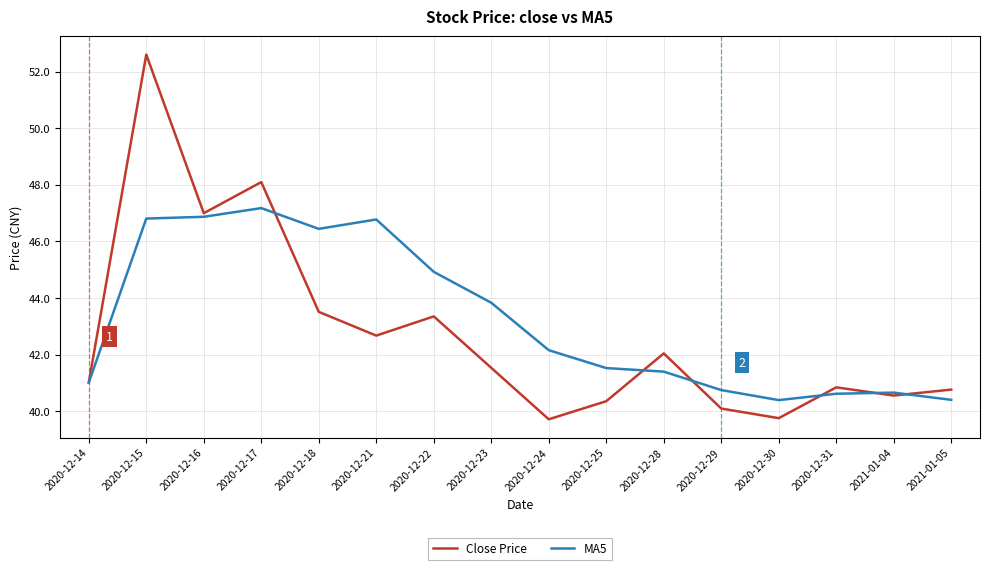

What position from the left is 2020-12-24?

9